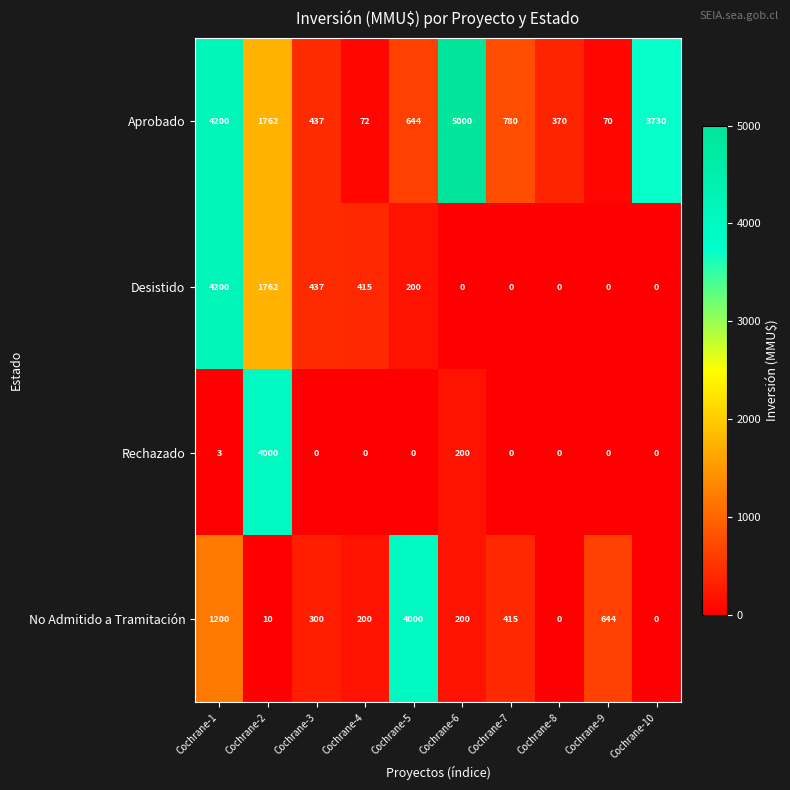

Rank the categories by Aprobado value from highest to lowest.

Cochrane-6, Cochrane-1, Cochrane-10, Cochrane-2, Cochrane-7, Cochrane-5, Cochrane-3, Cochrane-8, Cochrane-4, Cochrane-9